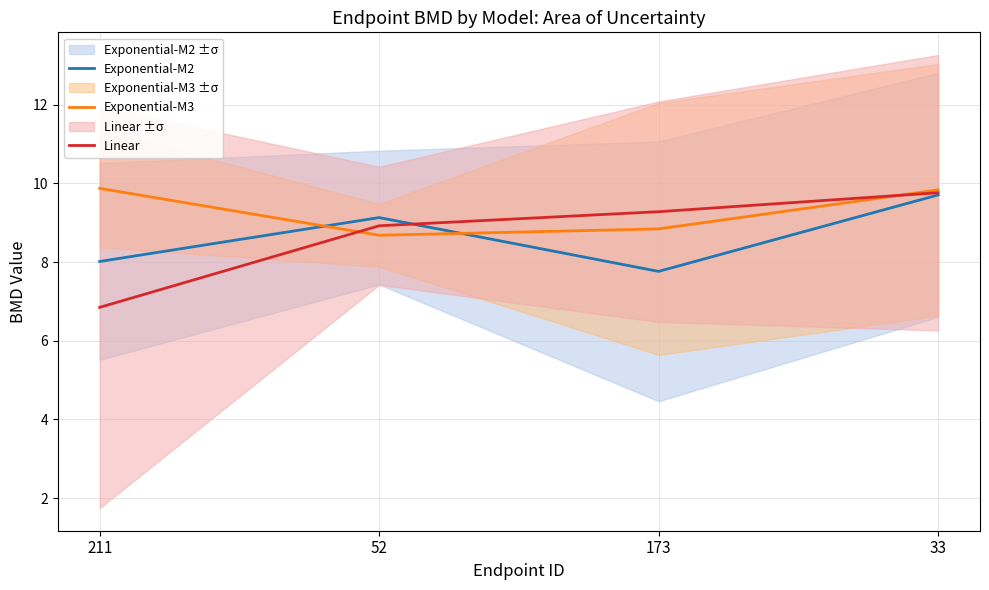

Count the Exponential-M3 values in the range 8 to 9.

2